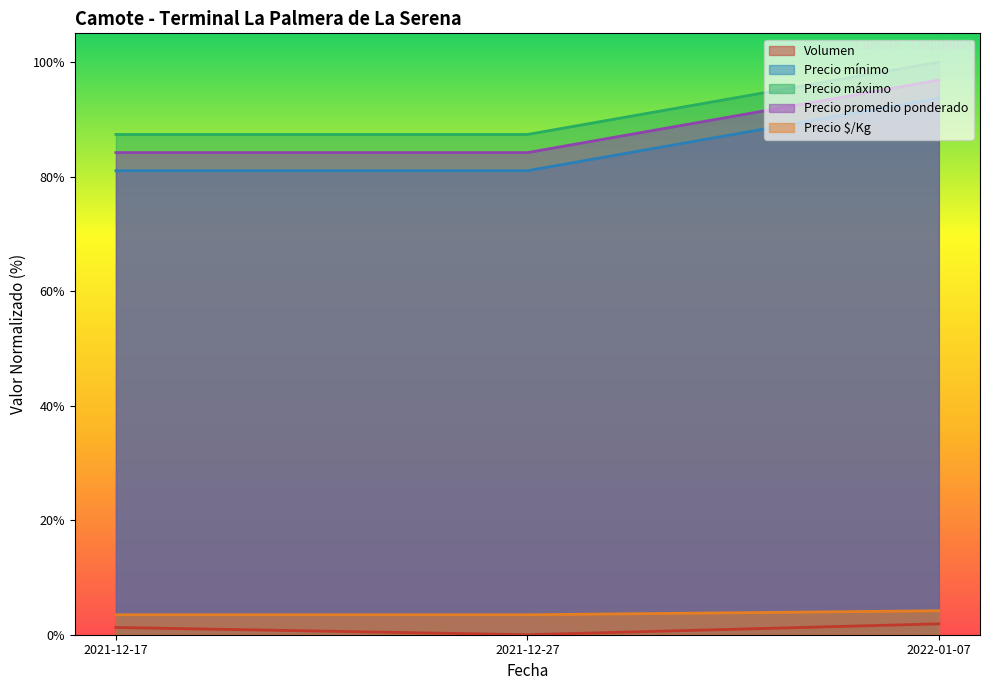

What is the label of the 2nd point from the right?

2021-12-27